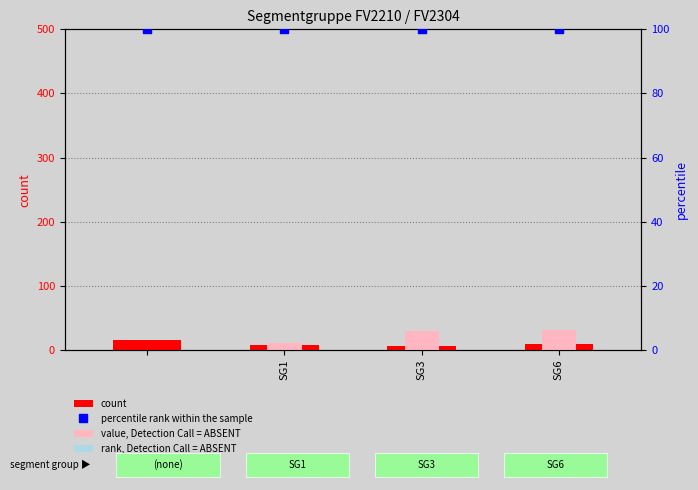

Which series contains the lowest Y value?

value, Detection Call = ABSENT